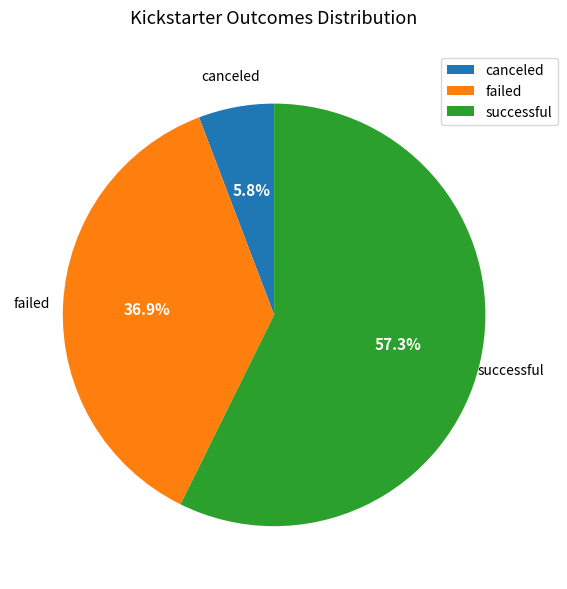

Does any single category account for the majority?

Yes